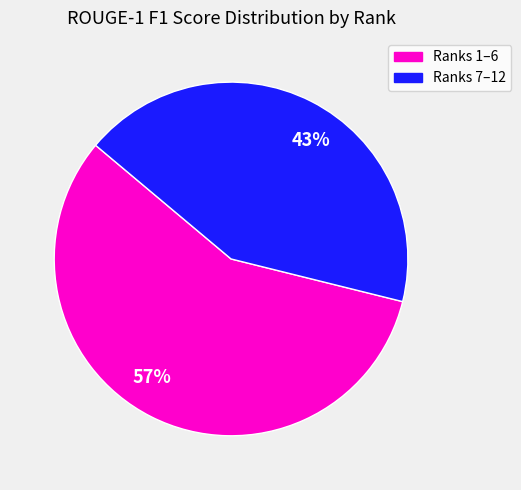

To the nearest percent, what is the average slice percentage?

50%